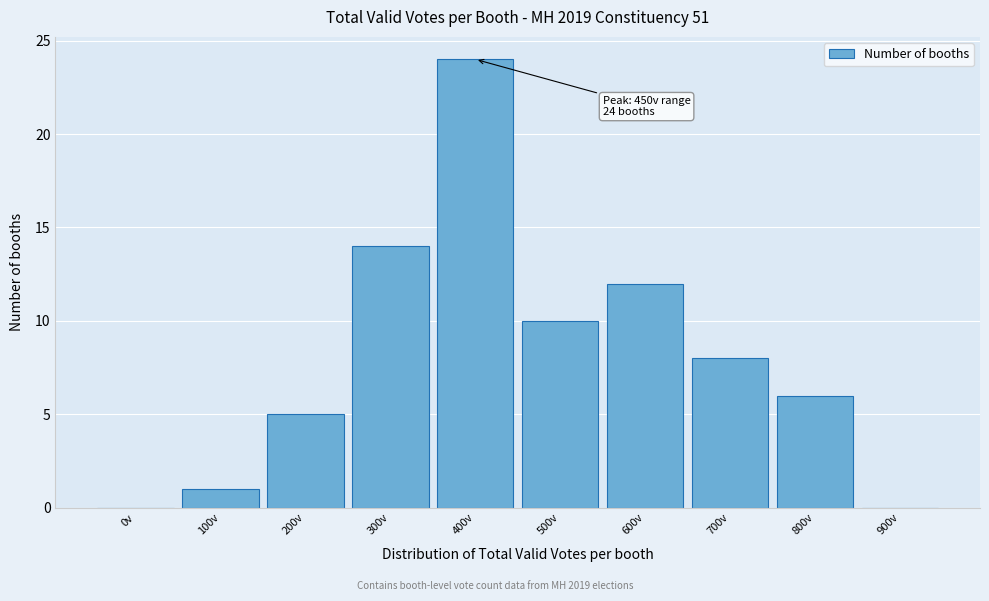

Reading left to right, what are all the values shown in this chart?

0v=0	100v=1	200v=5	300v=14	400v=24	500v=10	600v=12	700v=8	800v=6	900v=0